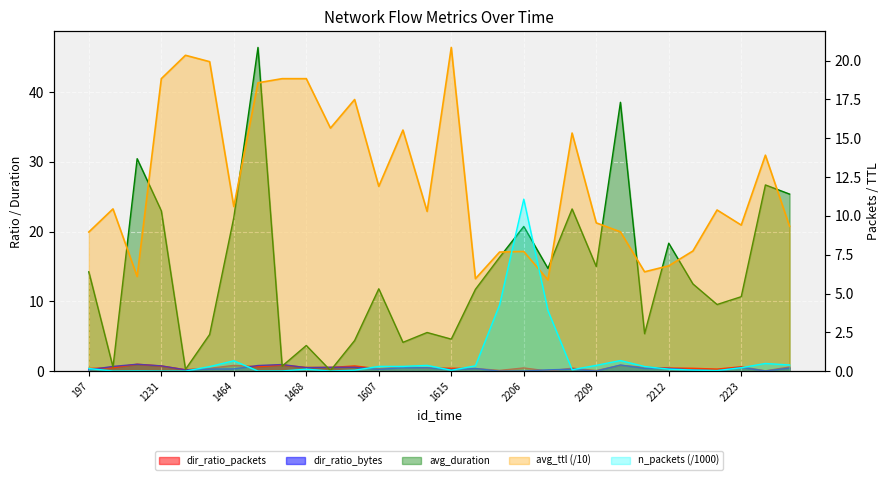

Reading left to right, extract all data points from this chart.

n_packets: 197=0.2	1221=0.0	1230=0.0	1231=0.0	1363=0.0	1383=0.3	1464=0.7	1465=0.0	1466=0.0	1468=0.1	1469=0.0	1486=0.1	1607=0.3	1611=0.3	1614=0.4	1615=0.1	1617=0.3	1618=4.3	2206=11.1	2207=3.9	2208=0.1	2209=0.4	2210=0.7	2211=0.3	2212=0.1	2213=0.1	2222=0.0	2223=0.2	2224=0.5	2225=0.4
avg_ttl: 197=9.0	1221=10.4	1230=6.1	1231=18.8	1363=20.3	1383=19.9	1464=10.6	1465=18.6	1466=18.8	1468=18.8	1469=15.7	1486=17.5	1607=11.9	1611=15.5	1614=10.3	1615=20.8	1617=6.0	1618=7.7	2206=7.7	2207=5.9	2208=15.3	2209=9.6	2210=9.0	2211=6.4	2212=6.8	2213=7.7	2222=10.4	2223=9.4	2224=13.9	2225=9.3
avg_duration: 197=14.2	1221=0.6	1230=30.4	1231=23.0	1363=0.3	1383=5.3	1464=22.0	1465=46.4	1466=0.7	1468=3.7	1469=0.1	1486=4.4	1607=11.8	1611=4.1	1614=5.5	1615=4.6	1617=11.7	1618=16.3	2206=20.7	2207=14.7	2208=23.2	2209=15.0	2210=38.5	2211=5.4	2212=18.3	2213=12.5	2222=9.6	2223=10.7	2224=26.7	2225=25.4
dir_ratio_packets: 197=0.4	1221=0.5	1230=1.0	1231=0.8	1363=0.2	1383=0.4	1464=0.8	1465=0.6	1466=0.9	1468=0.6	1469=0.5	1486=0.8	1607=0.3	1611=0.7	1614=0.5	1615=0.4	1617=0.4	1618=0.1	2206=0.5	2207=0.0	2208=0.4	2209=0.1	2210=0.8	2211=0.6	2212=0.5	2213=0.4	2222=0.3	2223=0.6	2224=0.1	2225=0.6
dir_ratio_bytes: 197=0.2	1221=0.7	1230=1.0	1231=0.8	1363=0.2	1383=0.3	1464=0.3	1465=0.8	1466=1.0	1468=0.5	1469=0.6	1486=0.6	1607=0.3	1611=0.5	1614=0.5	1615=0.2	1617=0.4	1618=0.0	2206=0.0	2207=0.2	2208=0.3	2209=0.0	2210=0.9	2211=0.4	2212=0.4	2213=0.2	2222=0.1	2223=0.5	2224=0.0	2225=0.5